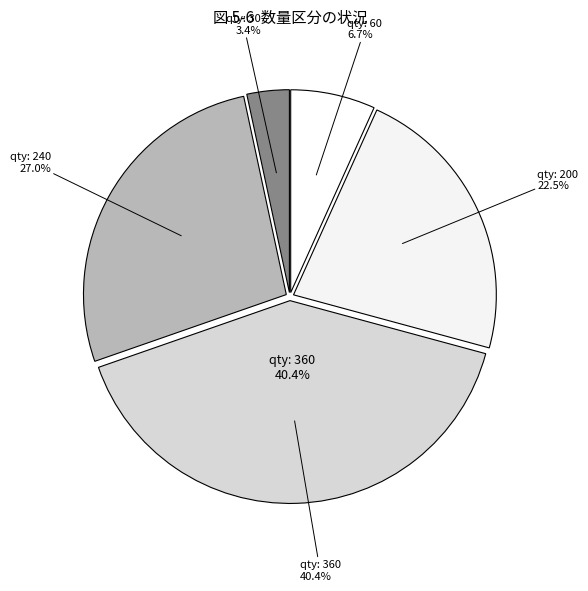

What is the change in value from pack_size: 60 to pack_size: 360?

+300